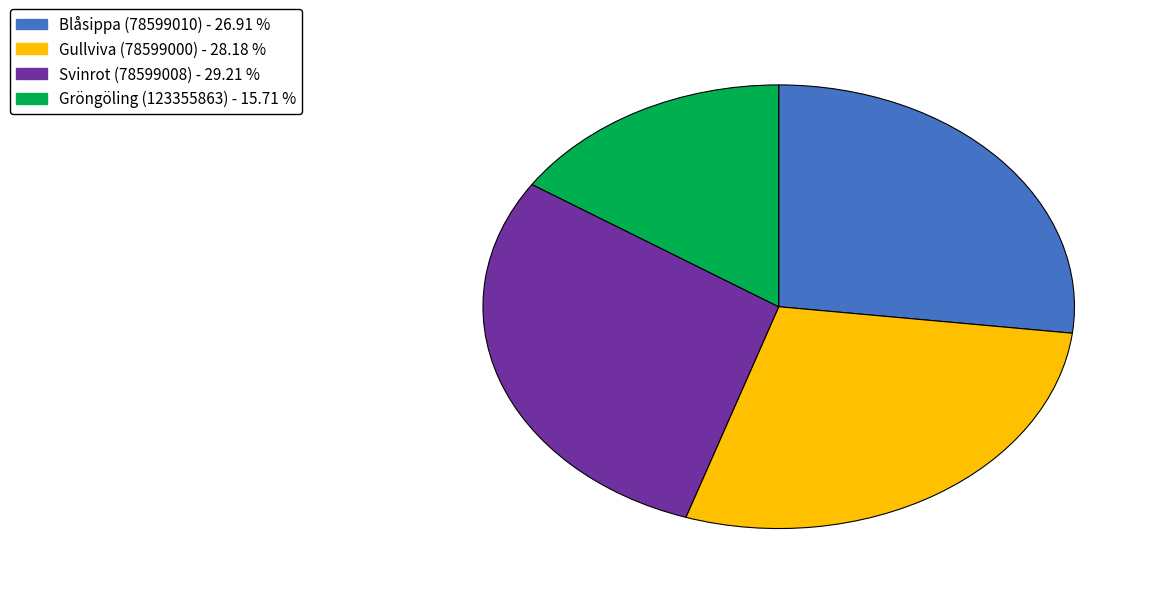

Between Gröngöling (123355863) and Blåsippa (78599010), which is larger?

Blåsippa (78599010)